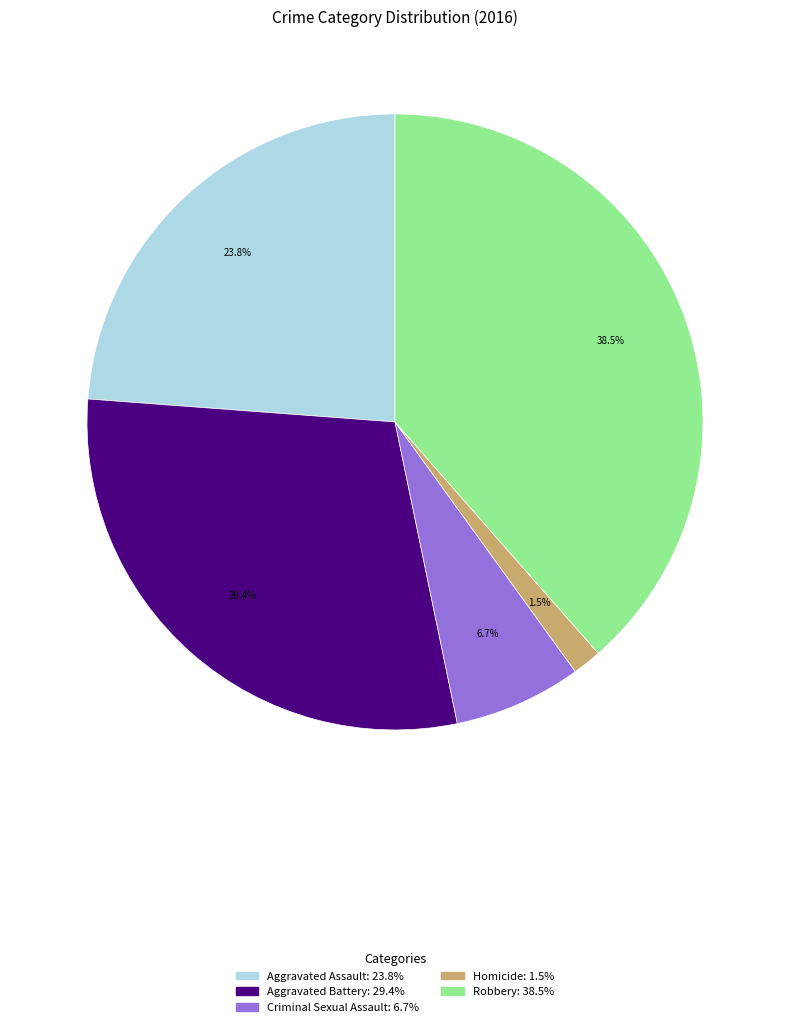

Approximately how many times larger is the value at Aggravated Battery compared to Criminal Sexual Assault?

4.4